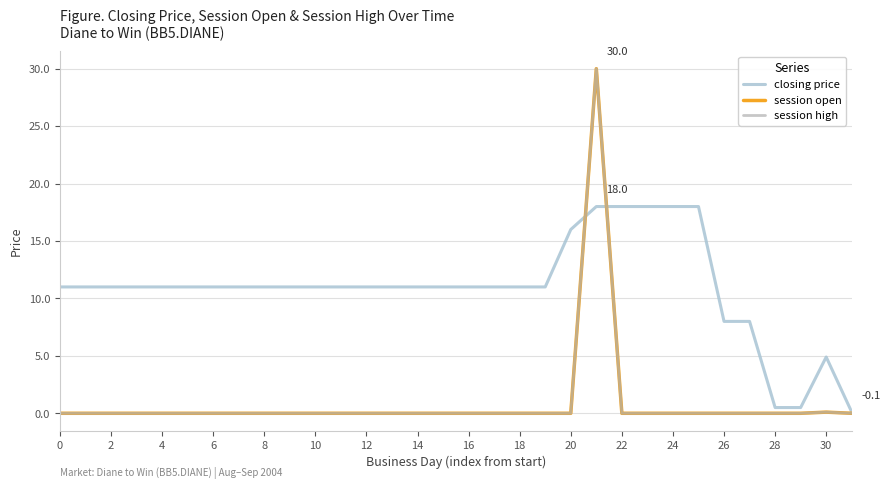

Does the chart have visible grid lines?

Yes